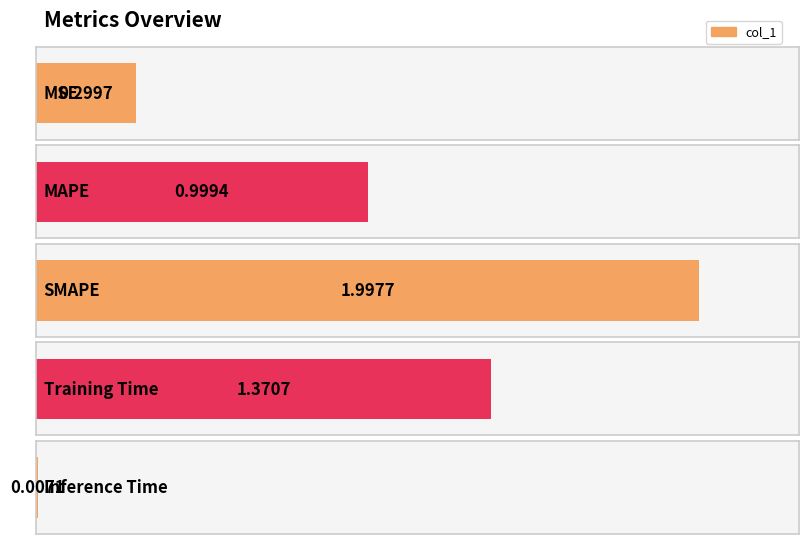

What value does the data have at SMAPE?

2.0